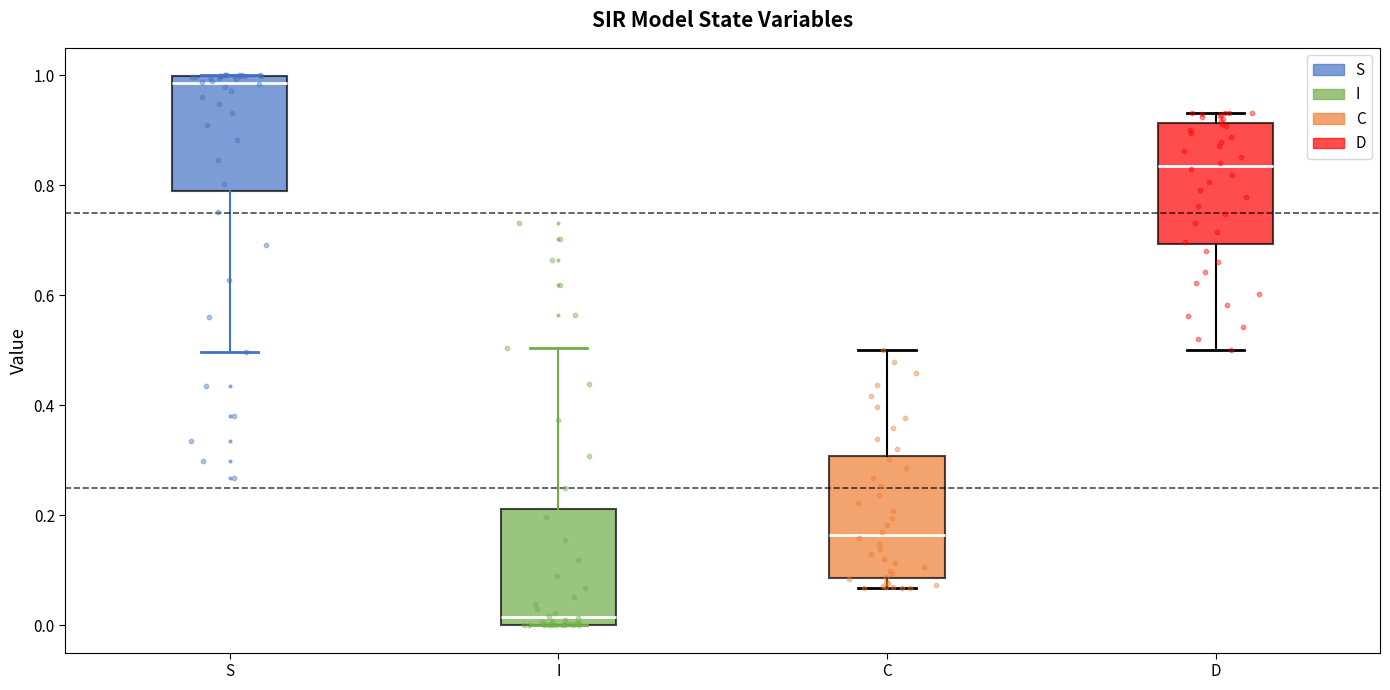

Reading left to right, read every box against the y-axis: the position of its median line, the range the box covers, and the ends of its whiskers. The values are not printed on the chart, so give them approximately, as read against the axis.

S: median 0.98, box 0.78 to 1.00, whiskers 0.50 to 1.00
I: median 0.02, box 0.00 to 0.22, whiskers 0.00 to 0.50
C: median 0.16, box 0.08 to 0.30, whiskers 0.06 to 0.50
D: median 0.84, box 0.70 to 0.92, whiskers 0.50 to 0.94